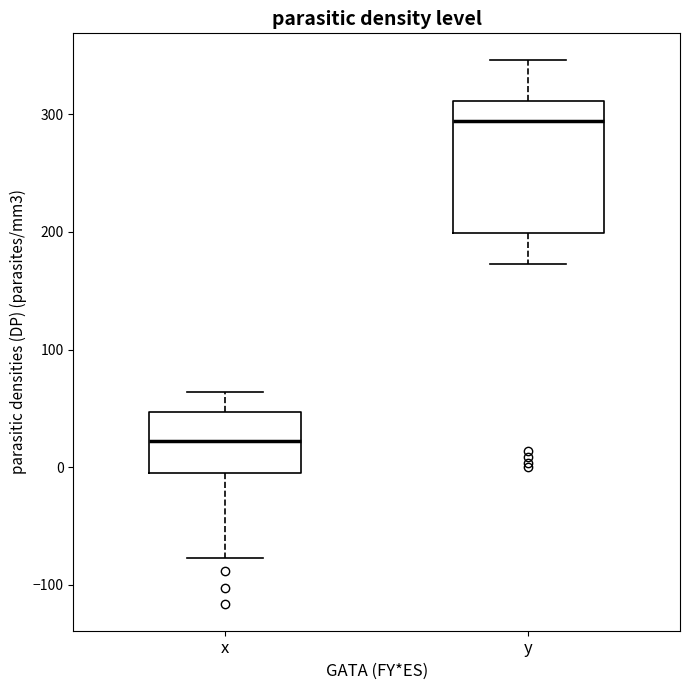

Where is the lower edge of the box for y on the y-axis? The values are not printed on the chart, so give them approximately, as read against the axis.

200